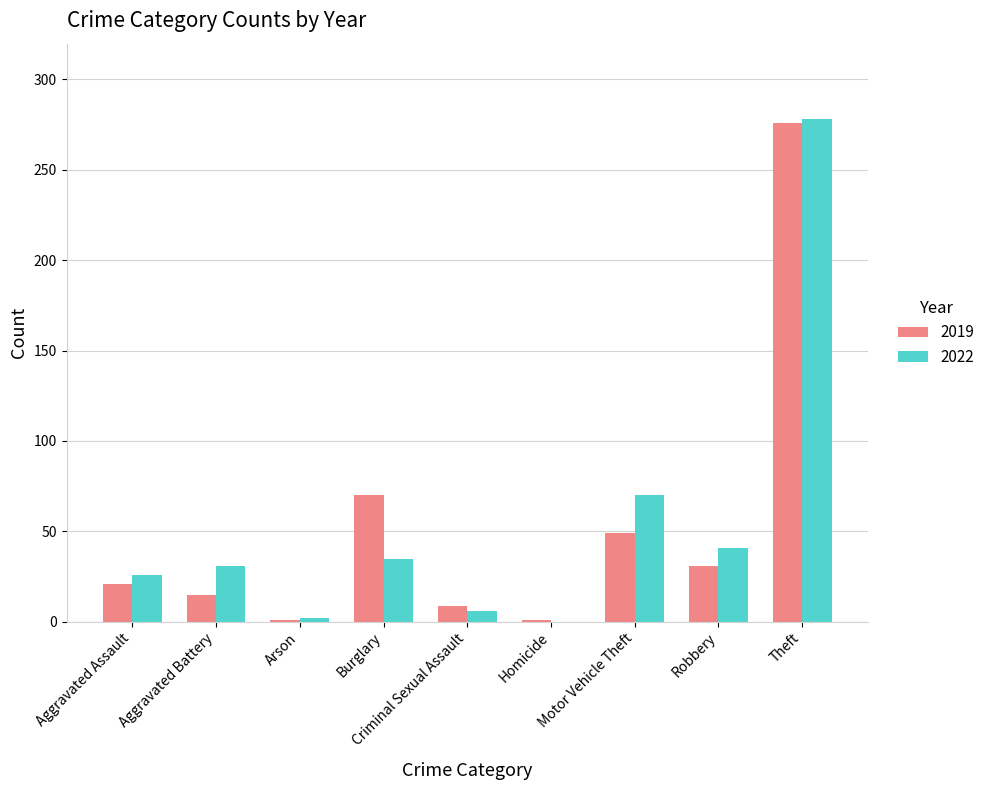

Is it true that 2022 equals 482 at Theft?

False